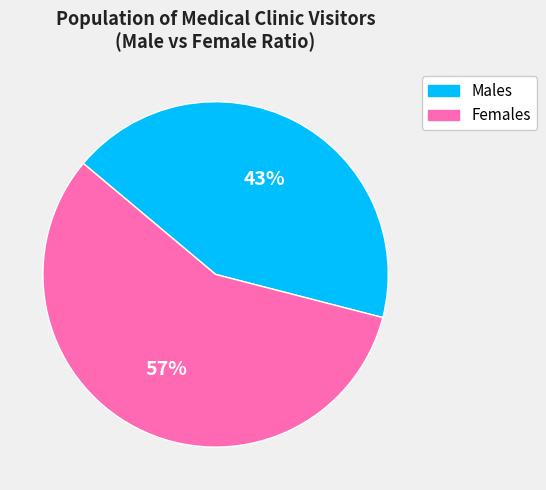

To the nearest percent, what is the average slice percentage?

50%